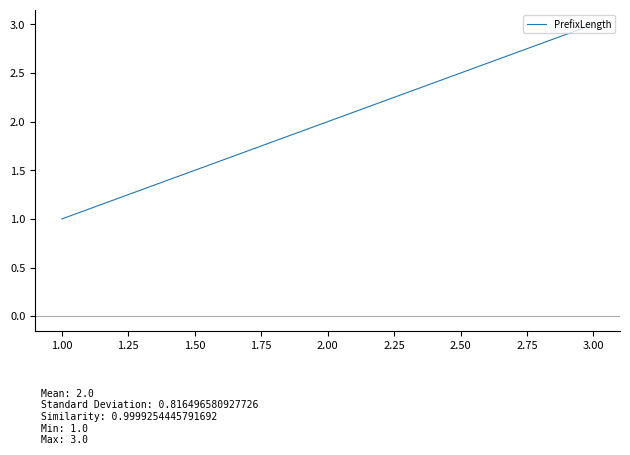

List the labels in order of value, smallest first.

1.00, 2.00, 3.00